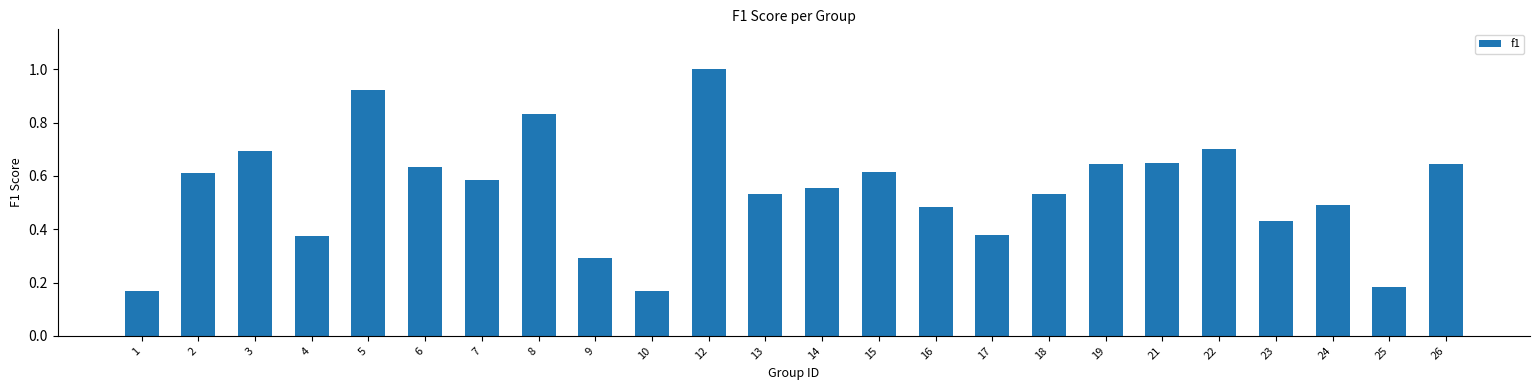

Is it true that the value at 9 is 0.1?

False